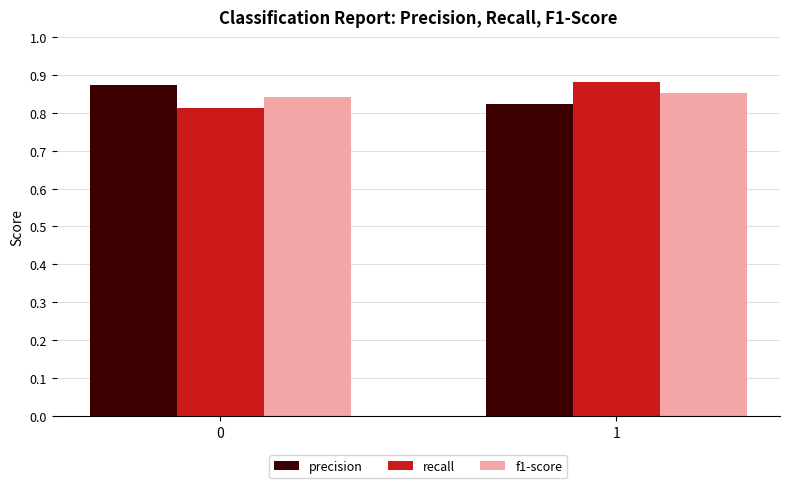

Is the value of recall at 1 greater than the value of precision at 1?

Yes